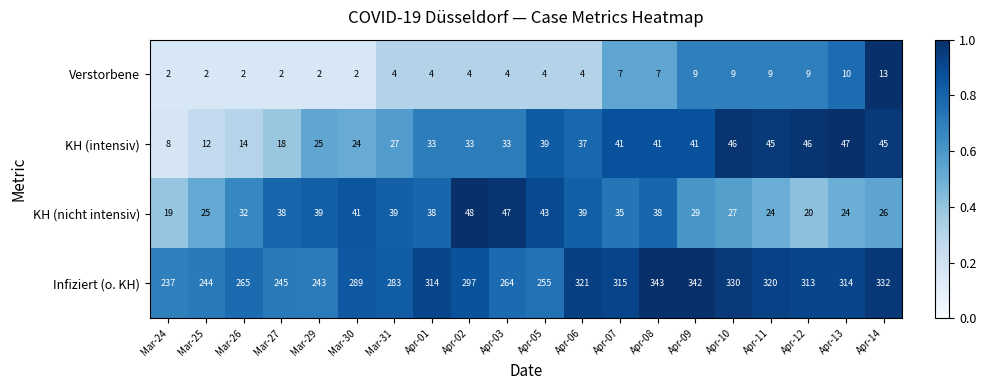

At which category is the sum across all series the highest?

Apr-08